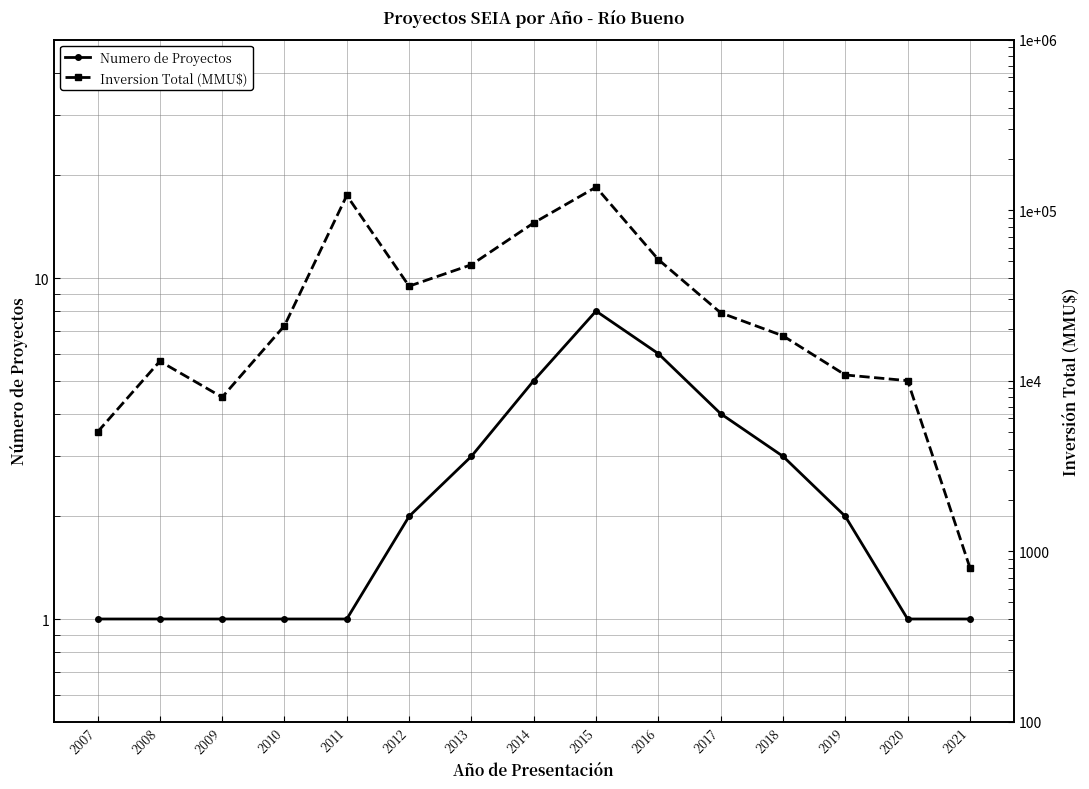

What is the average value of the Inversion Total (MMU$) series?

39305